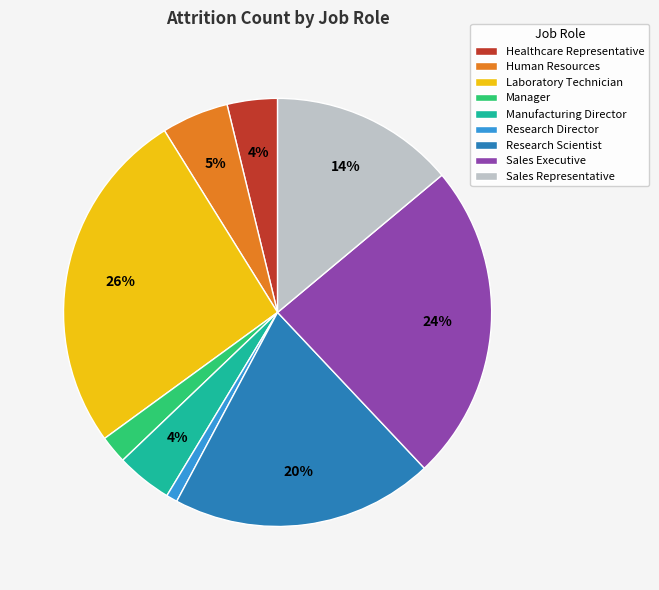

Which has a higher value, Research Scientist or Healthcare Representative?

Research Scientist